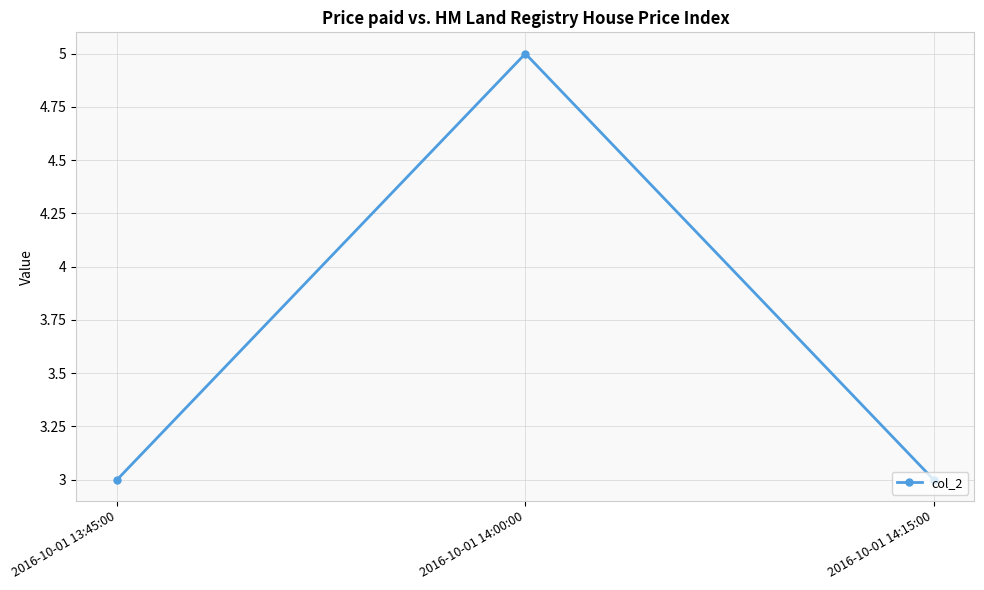

What is the change in value from 2016-10-01 13:45:00 to 2016-10-01 14:00:00?

+2